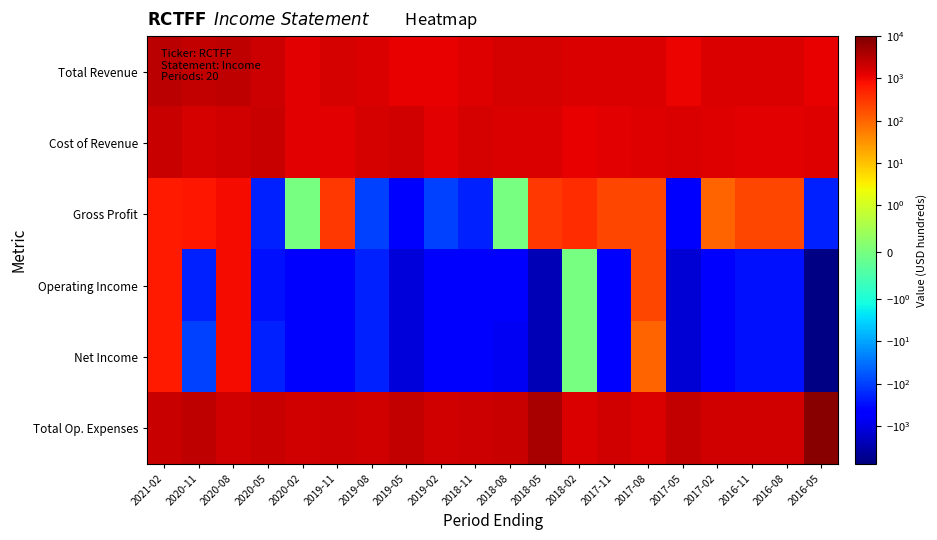

At which category is the sum across all series the highest?

2021-02